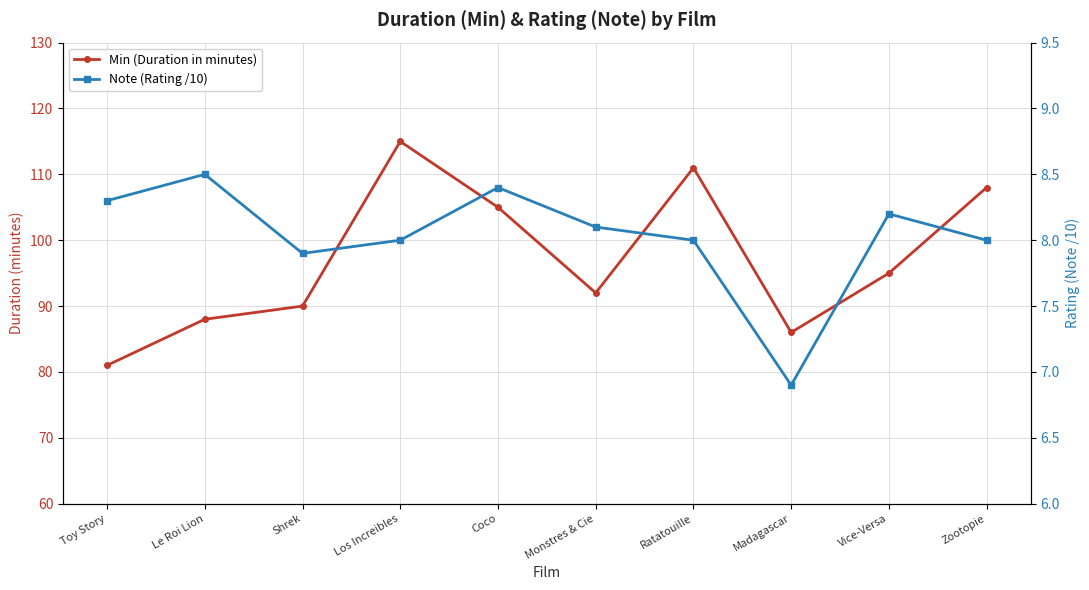

What is the difference between the maximum and minimum values in the Min (Duration in minutes) series?

34.0